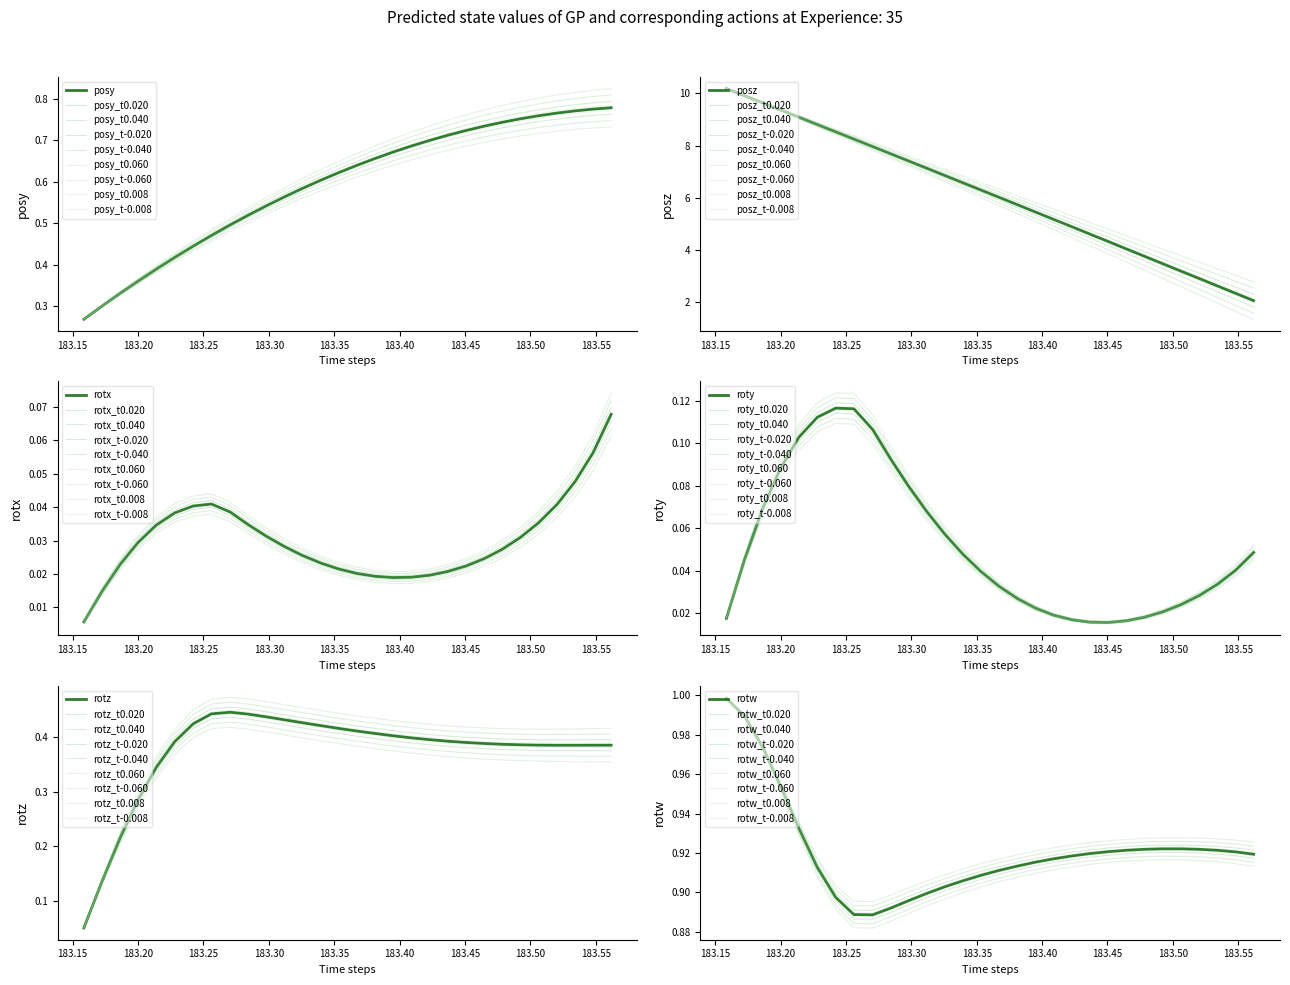

Count the posy values in the range 0 to 1.

30